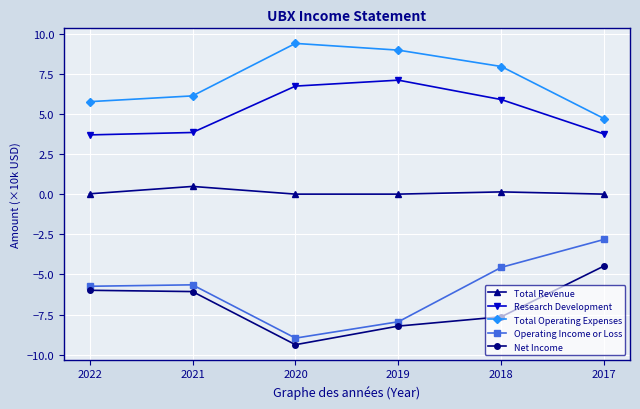

True or false: Total Revenue and Total Operating Expenses intersect in this chart.

False